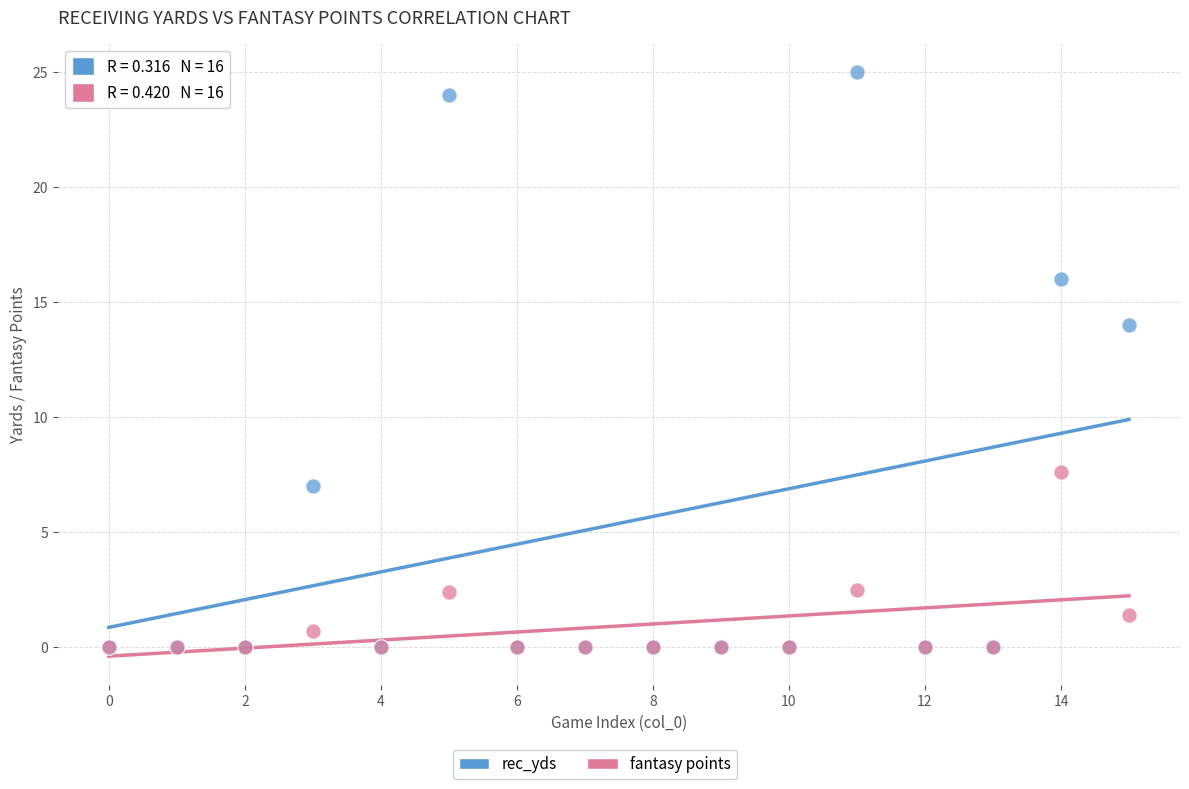

Which series has the widest spread of Y values?

rec_yds